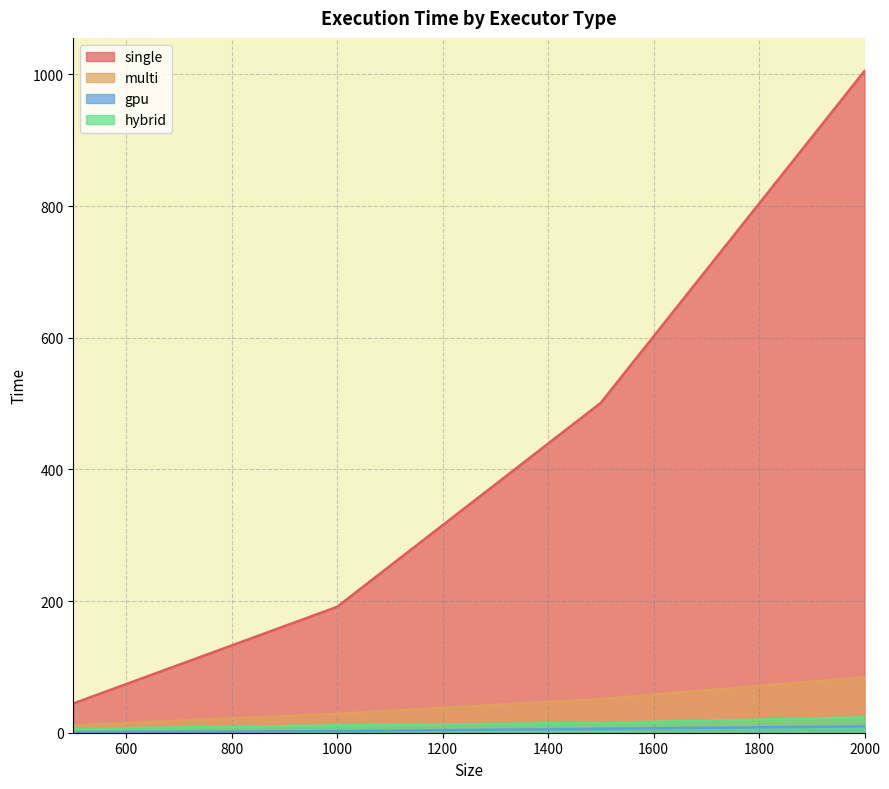

True or false: gpu and multi cross at least once.

False